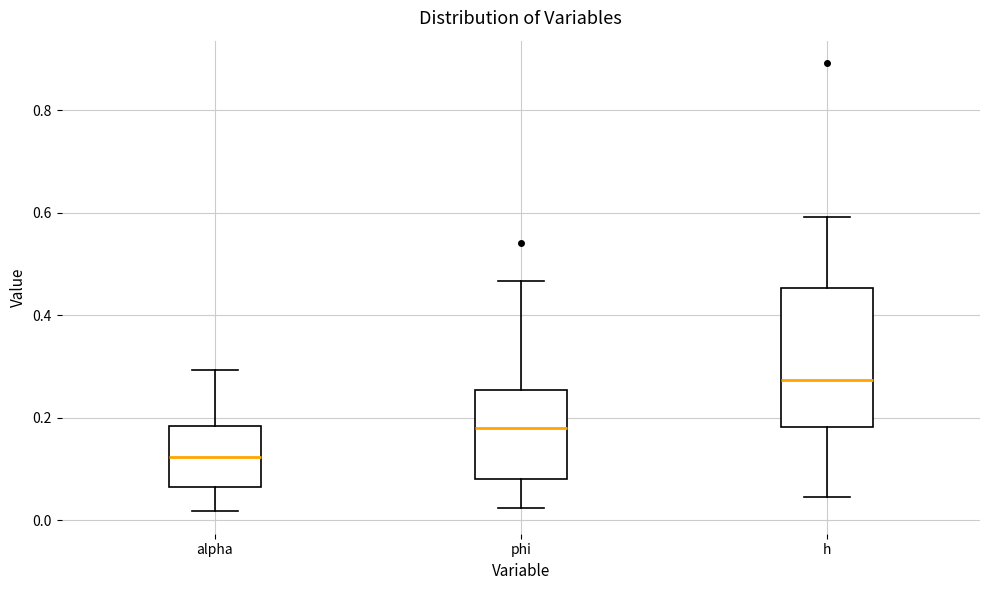

Where does the median line of the box for phi sit on the y-axis? The values are not printed on the chart, so give them approximately, as read against the axis.

0.18